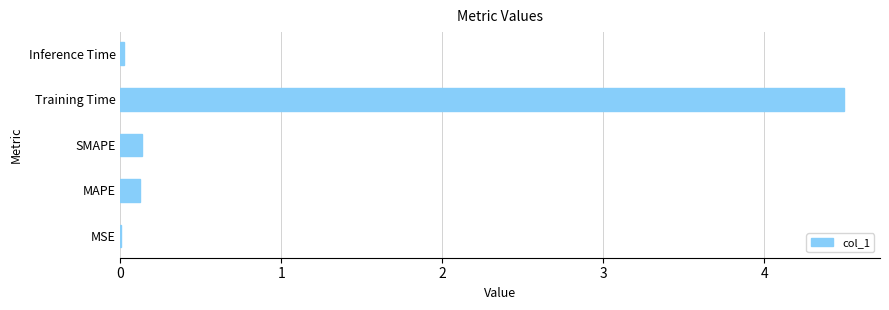

How many data points does each series have?

5